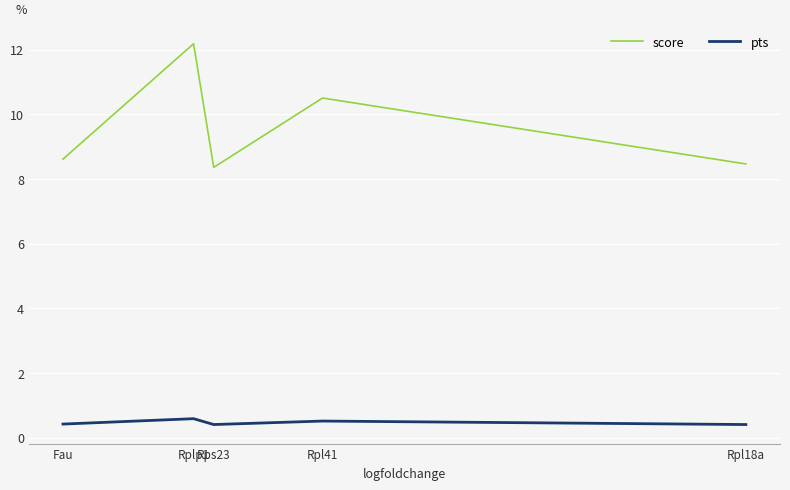

Is the value of score at Rpl18a greater than the value of pts at Rpl41?

Yes